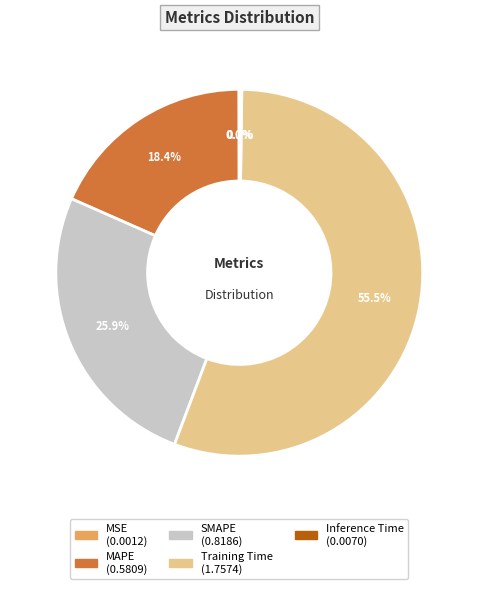

Which slice is the largest?

Training Time